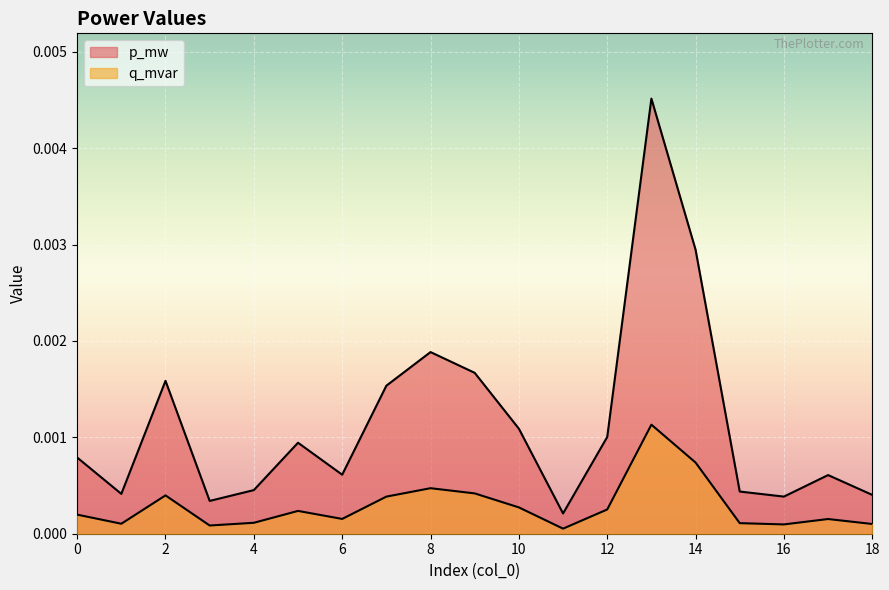

How many lines are shown in the chart?

2